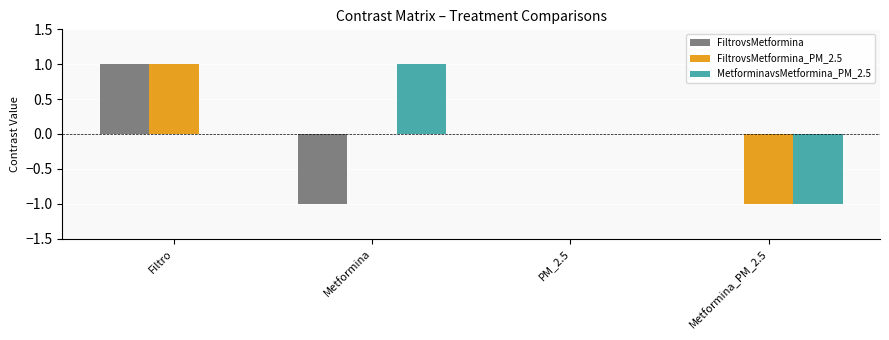

Count the number of data series in this chart.

3